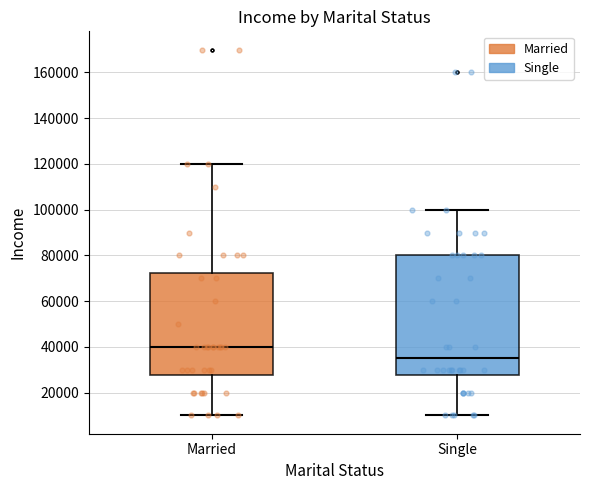

Which box is the tallest, from its lower edge to its upper edge?

Single